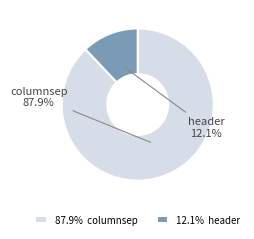

What percentage is the columnsep slice, to the nearest percent?

88%